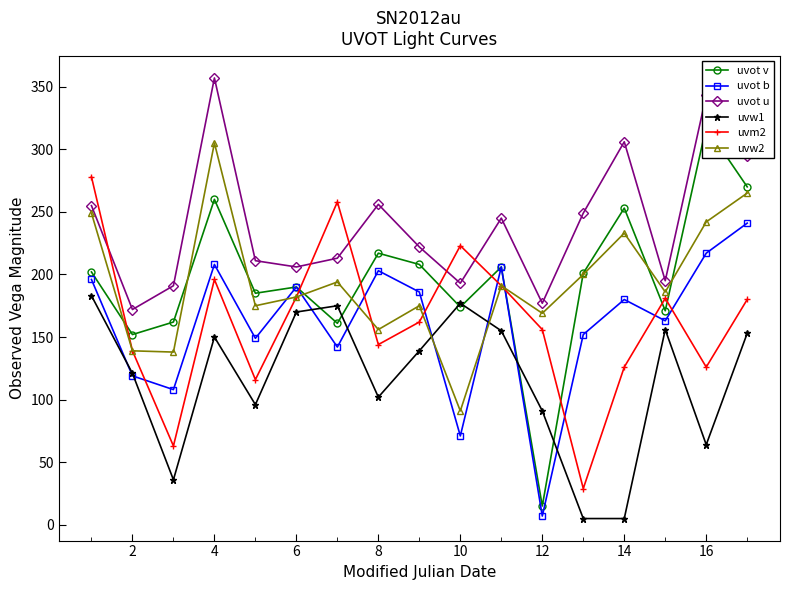

What value does the uvot u series have at 10?

193